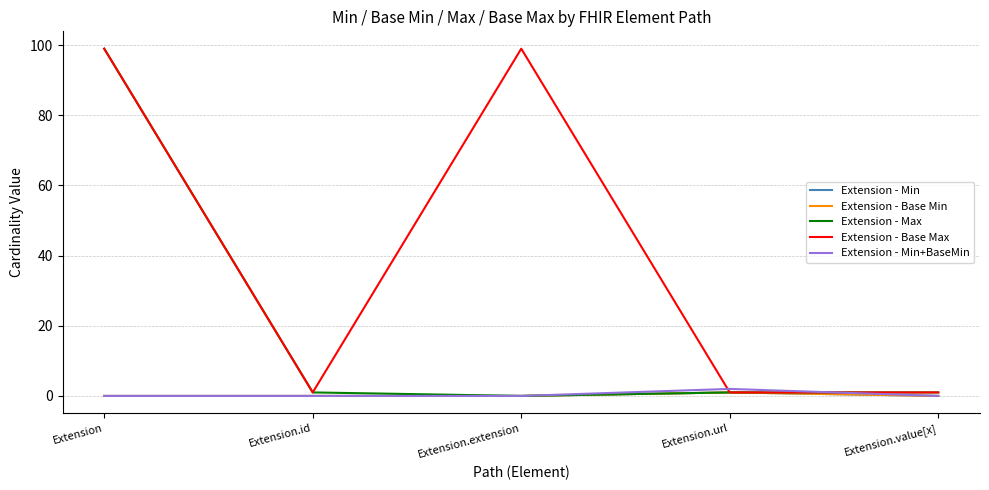

What is the difference between the maximum and minimum values in the Extension - Min series?

1